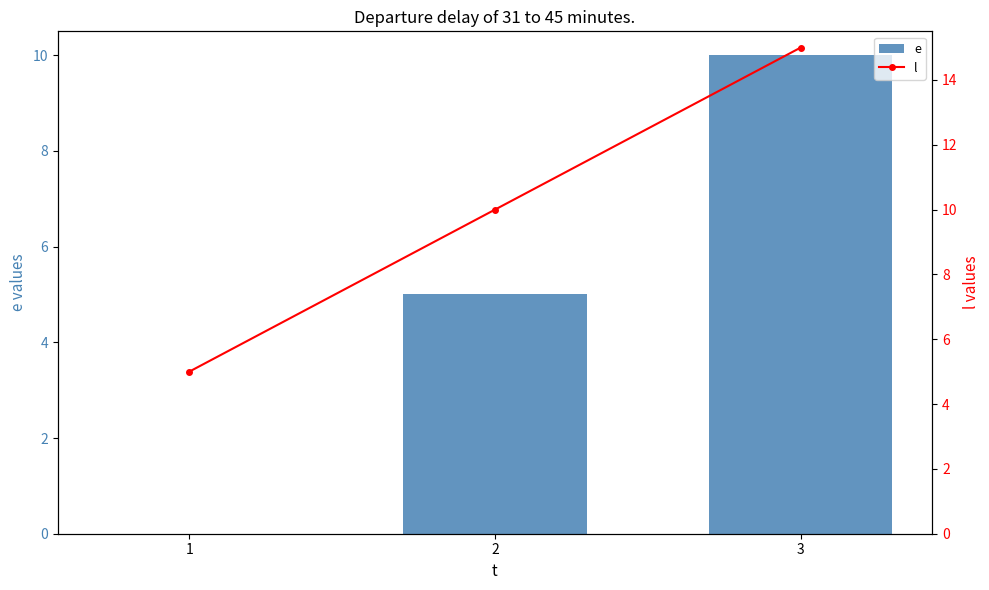

What is the value of the l bar at the 3rd from the left?

15